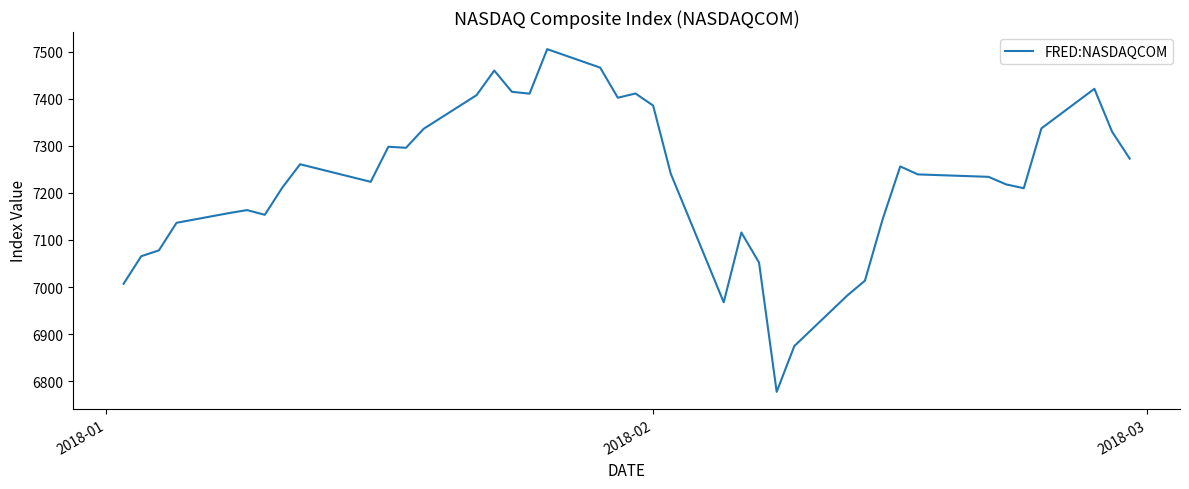

What is the greatest value displayed?

7505.8